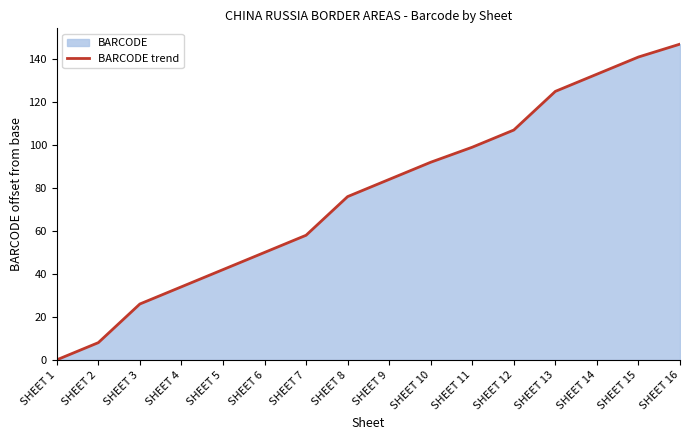

What is the difference between the maximum and second lowest values?

139